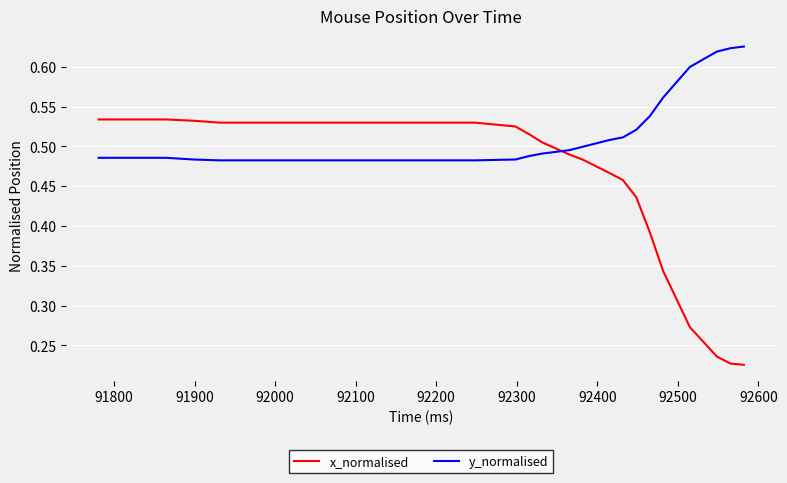

List the series in order of their overall mean, lowest first.

x_normalised, y_normalised